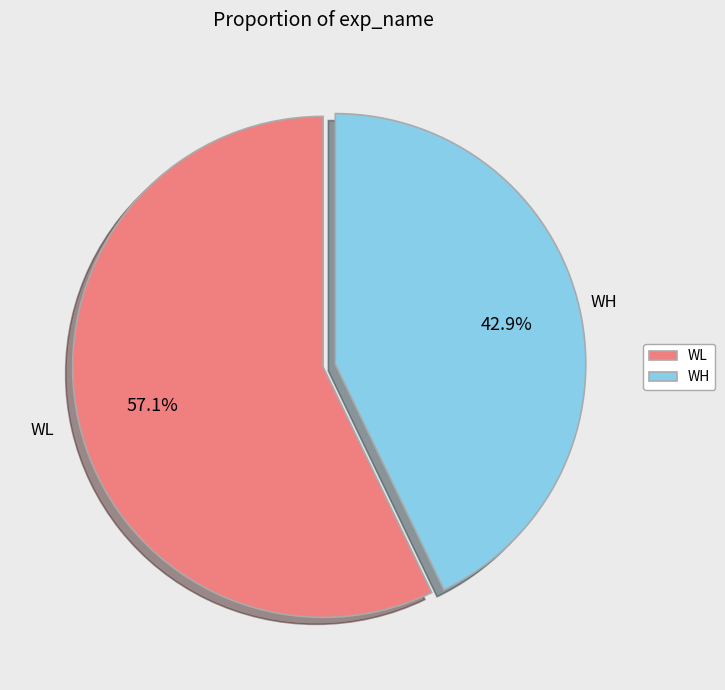

How much of the chart is everything except WL?

42.9%